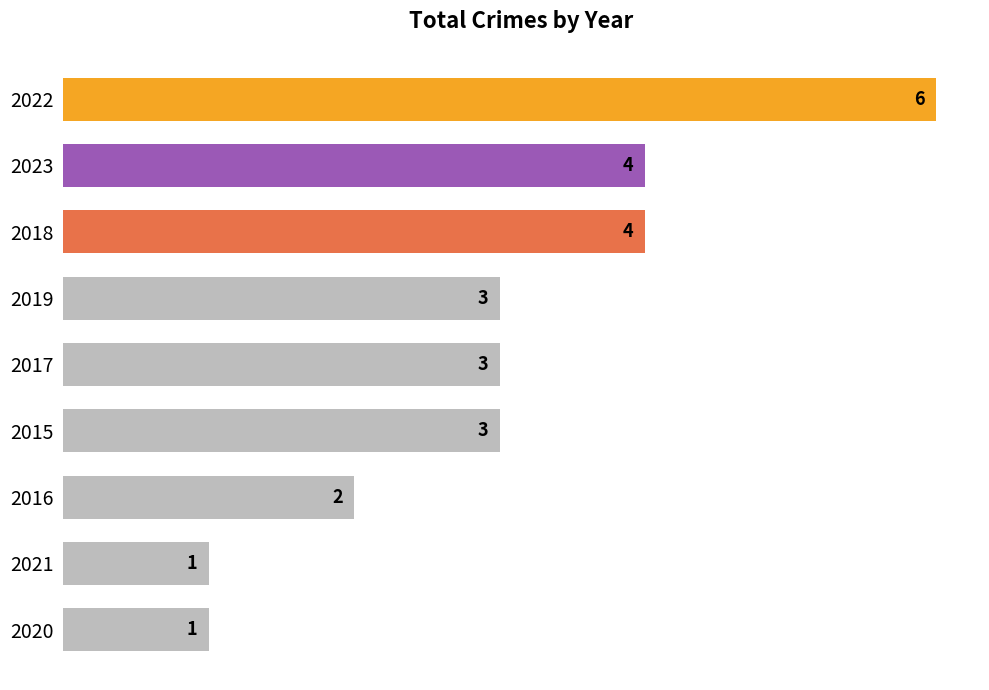

Are the bars horizontal?

Yes